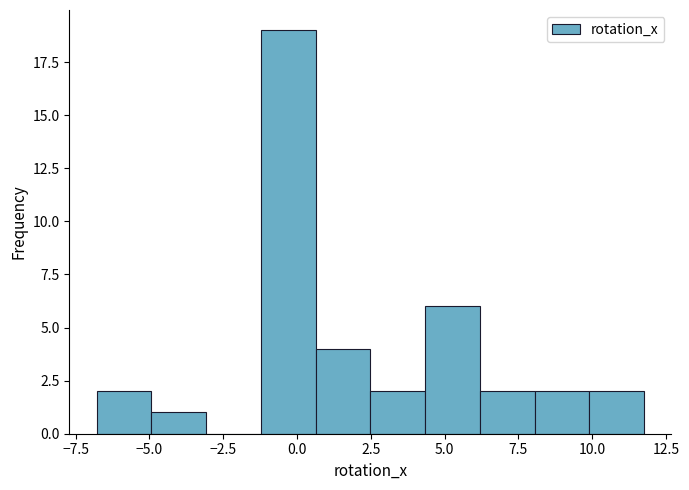

Around what value on the x-axis is the tallest bar? Give the approximate position of its centre, as read against the axis.

-0.5